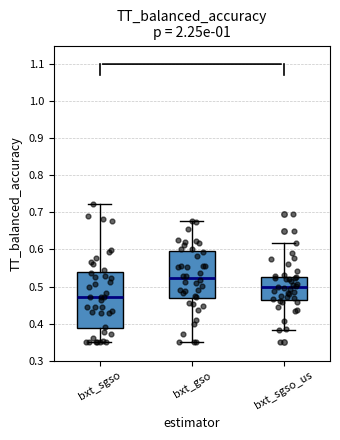

Where does the median line of the box for bxt_gso sit on the y-axis? The values are not printed on the chart, so give them approximately, as read against the axis.

0.52